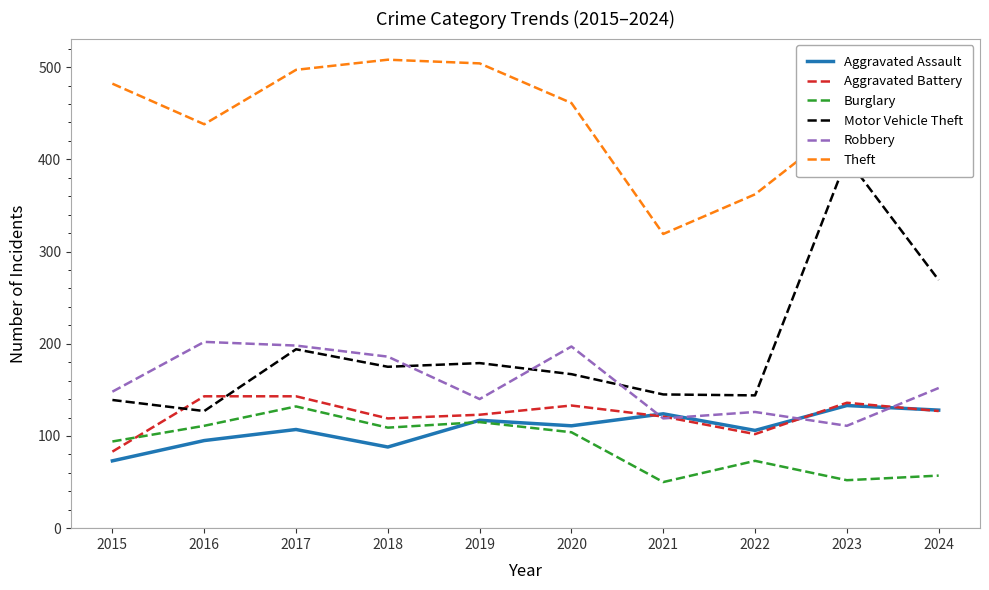

How many lines are shown in the chart?

6